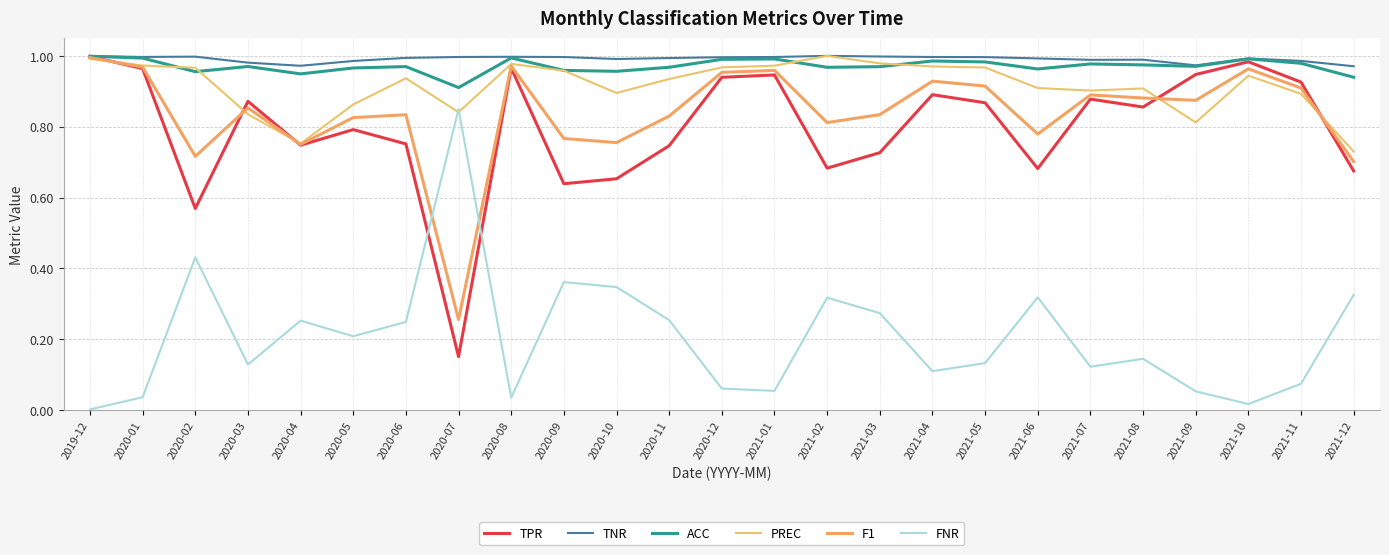

What is the lowest value of the TPR series?

0.2